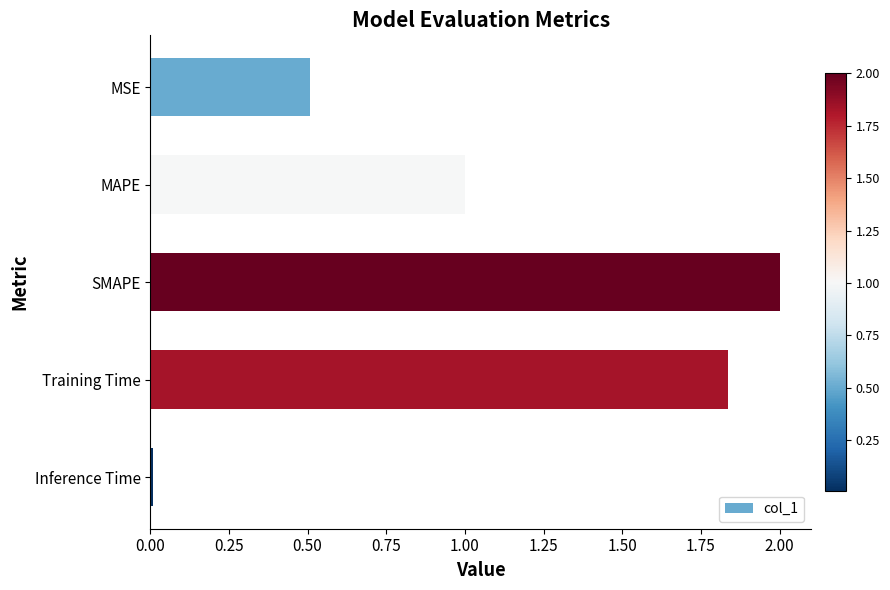

What position from the bottom is MSE?

5